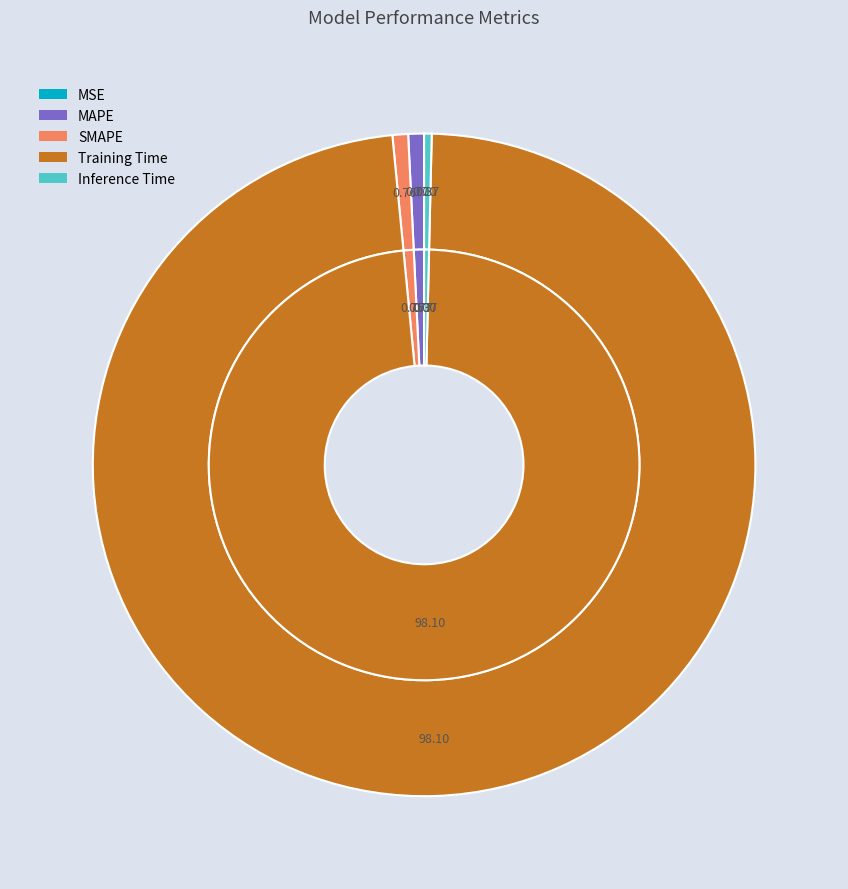

True or false: MAPE accounts for 1% of the total.

True